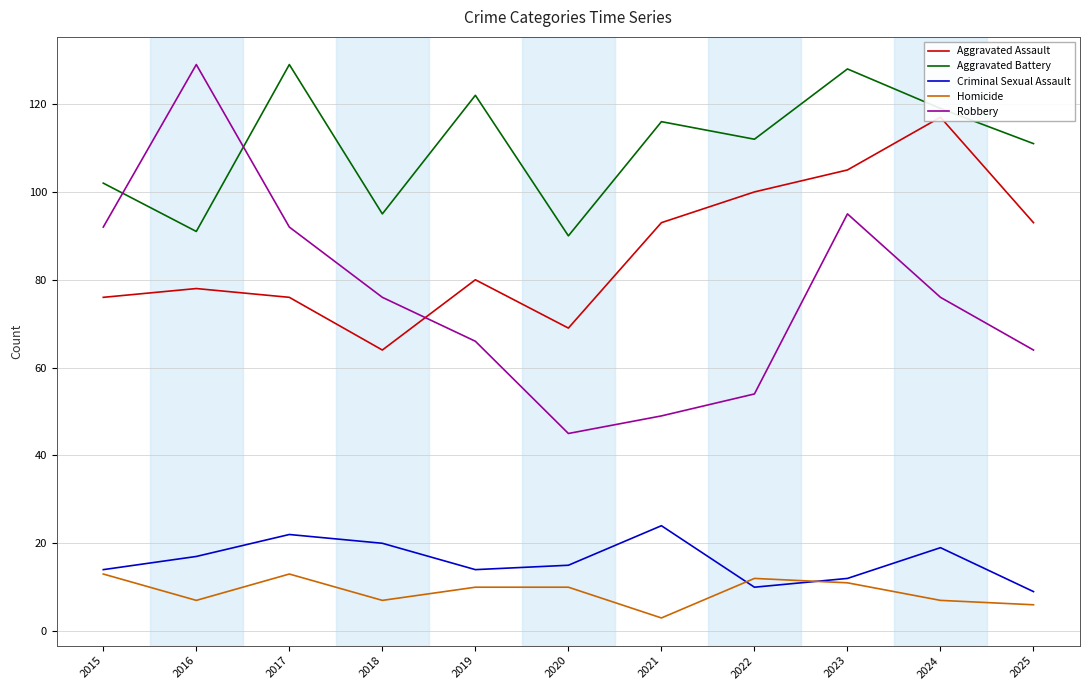

Where is the first local maximum for Criminal Sexual Assault?

2017